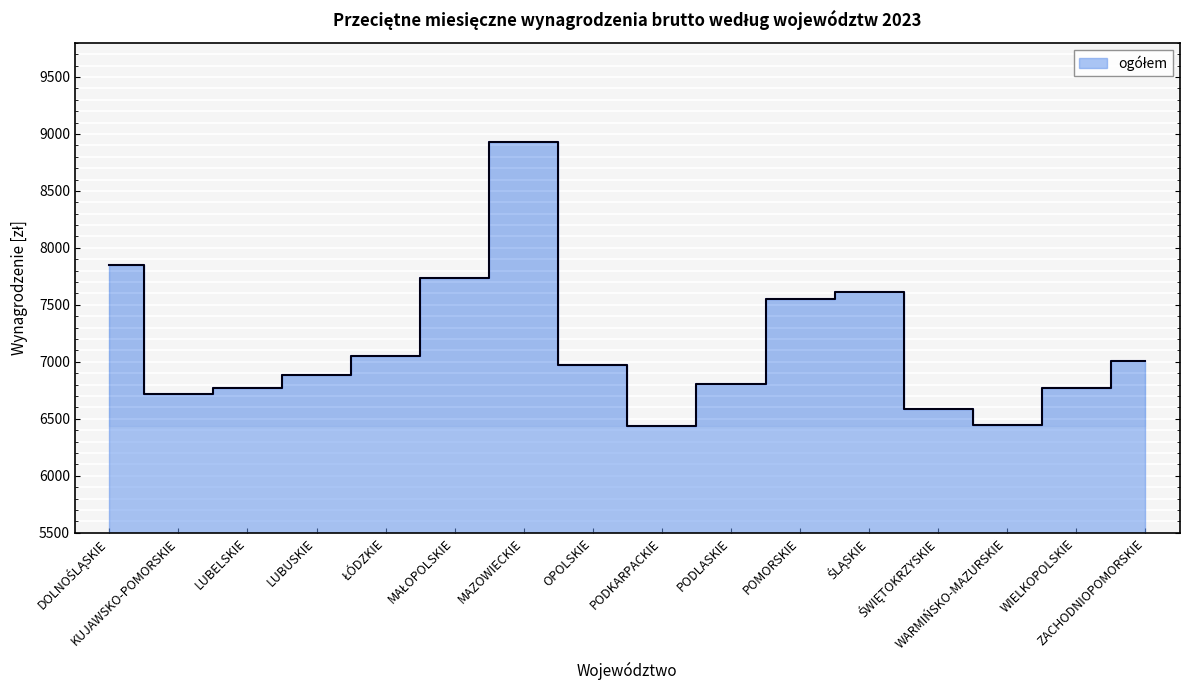

Is it true that the value at KUJAWSKO-POMORSKIE is 1489.3?

False